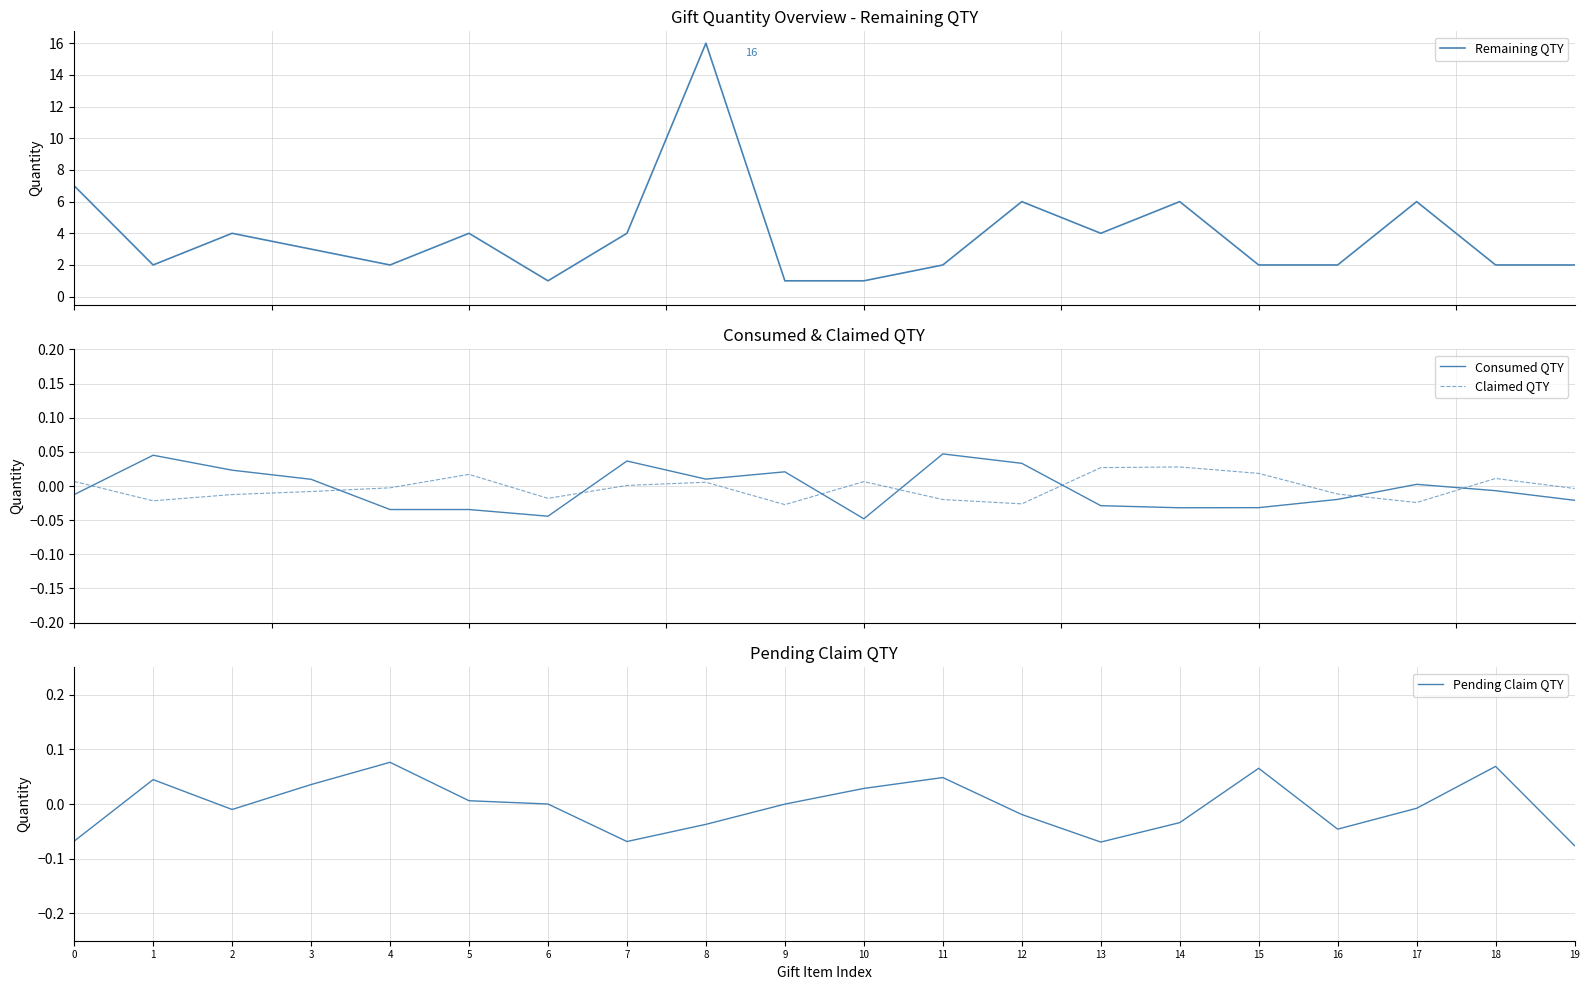

Is the value of Claimed QTY at 8 greater than the value of Remaining QTY at 5?

No